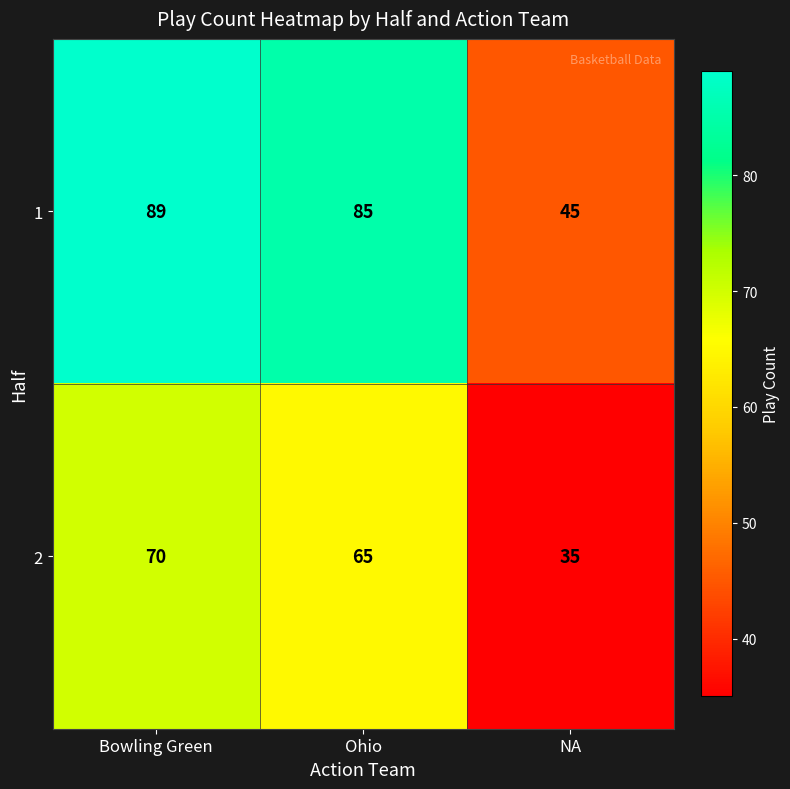

What is the difference between the maximum and minimum values in the 2 series?

35